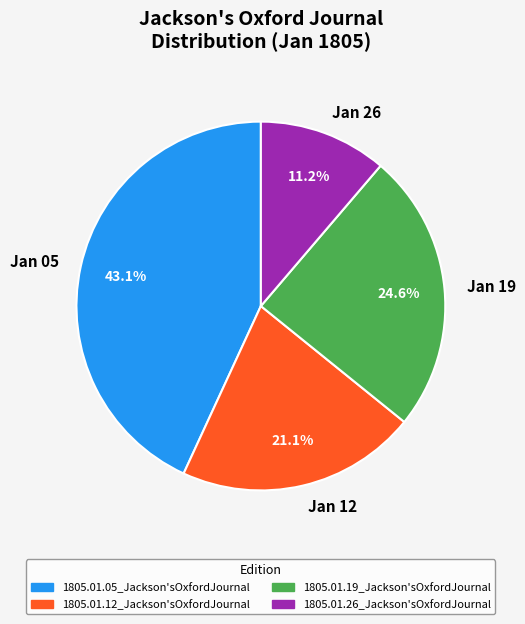

Does Jan 26 represent more than half of the total?

No